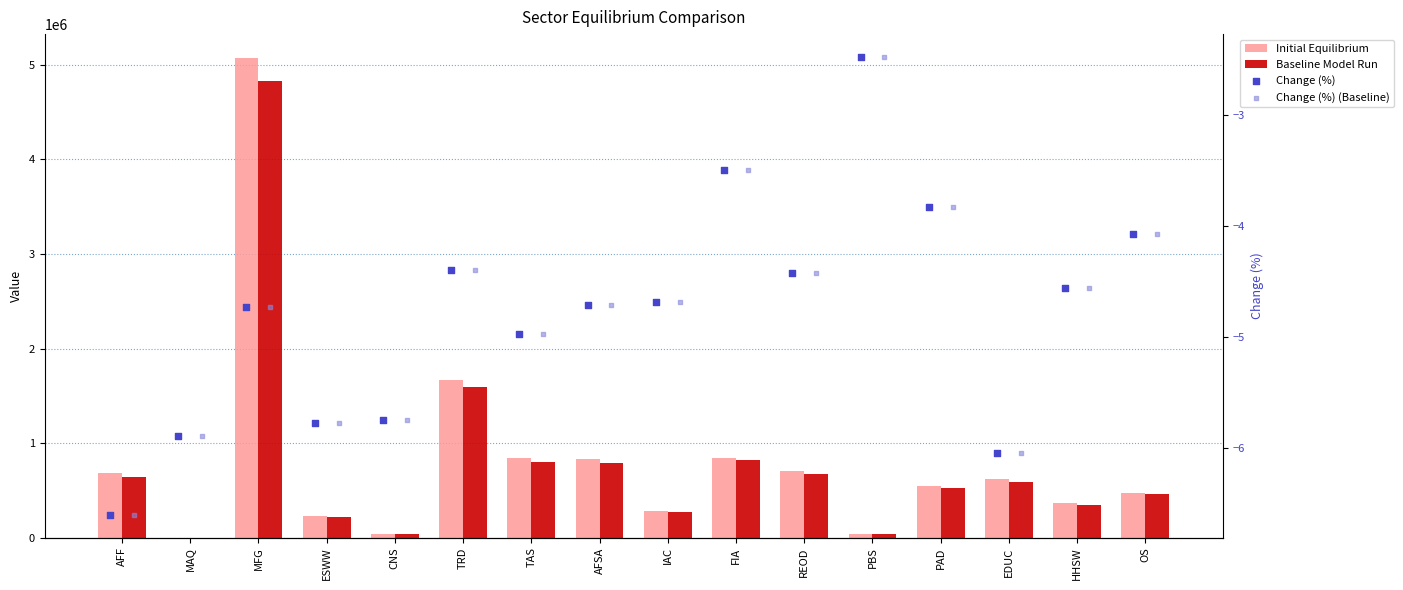

Is the value of Change (%) at IAC greater than the value of Initial Equilibrium at FIA?

No